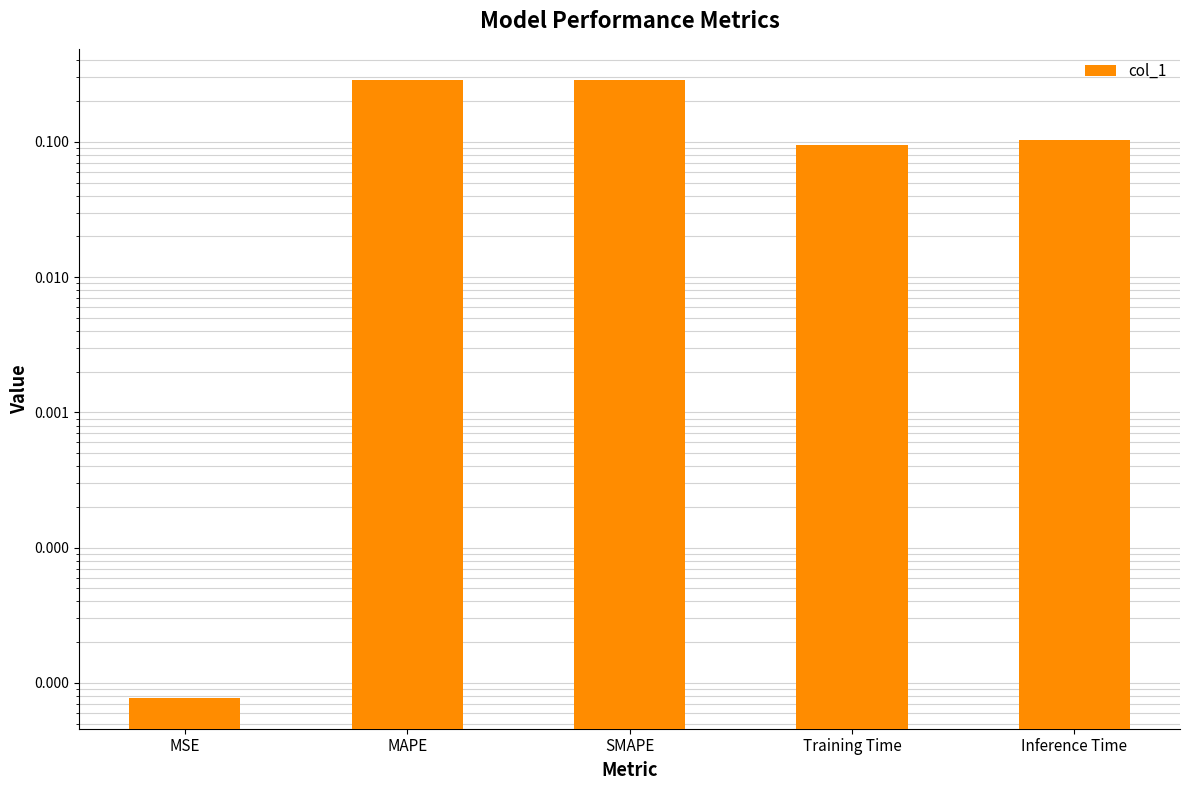

Which label corresponds to the largest value in the chart?

SMAPE